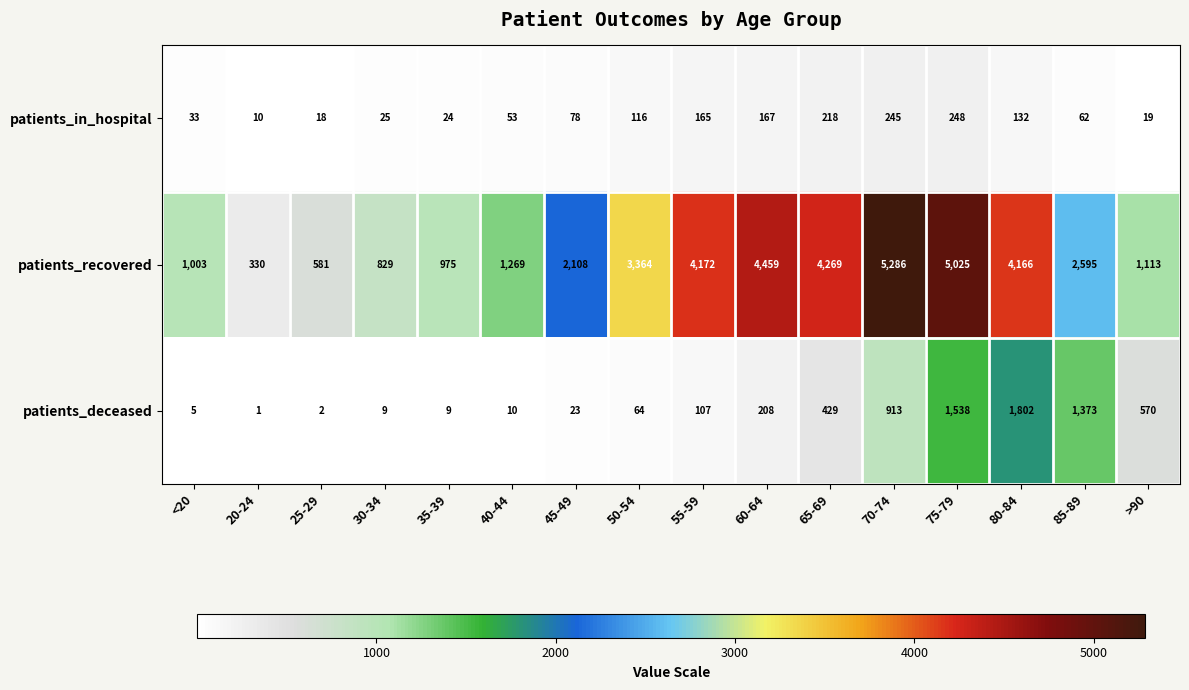

What is the difference between the maximum and minimum values in the patients_recovered series?

4956